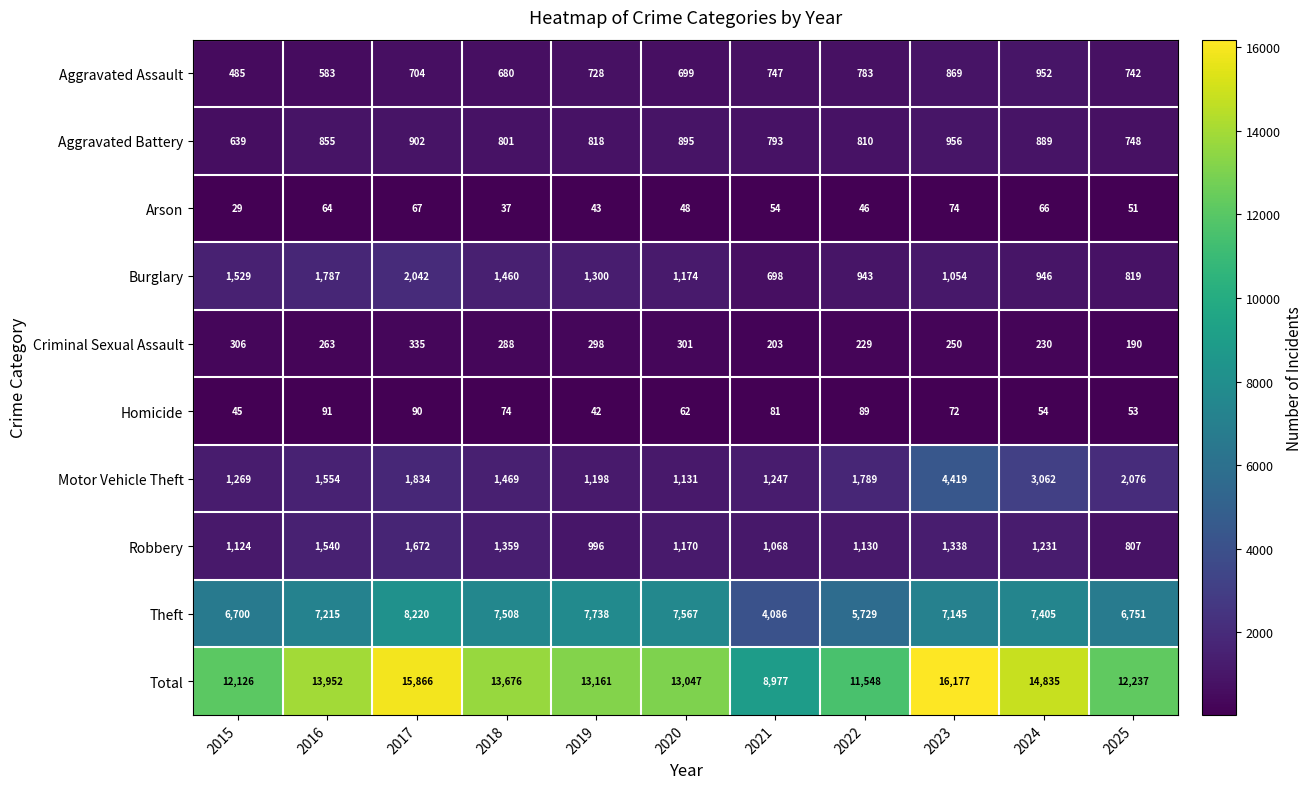

At which label is Criminal Sexual Assault closest to 262?

2016